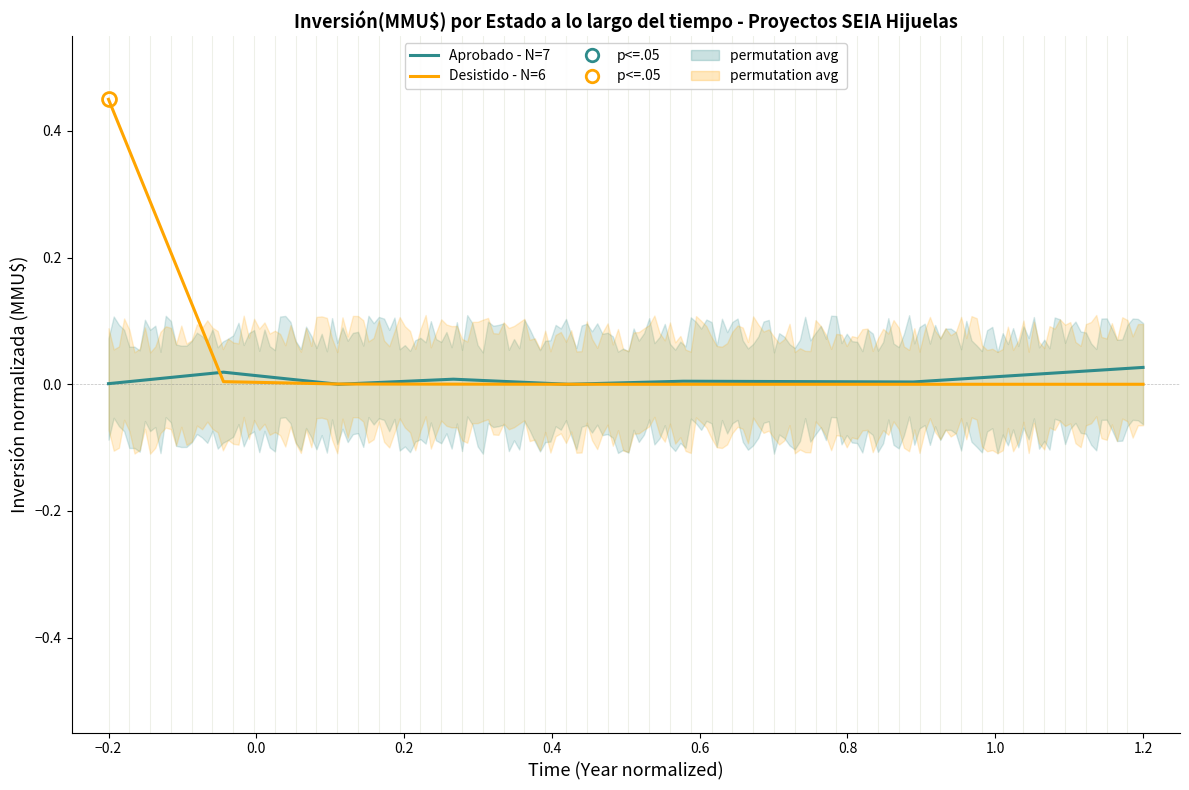

List the series in order of their overall mean, highest first.

Desistido - N=6, Aprobado - N=7